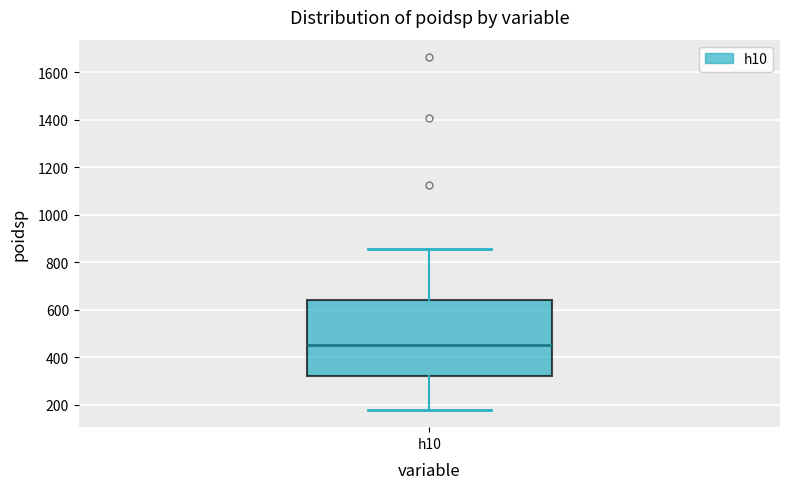

Read this box plot against the y-axis: the position of the median line, the range covered by the box, and the ends of both whiskers. The values are not printed on the chart, so give them approximately, as read against the axis.

median 440, box 320 to 640, whiskers 180 to 860